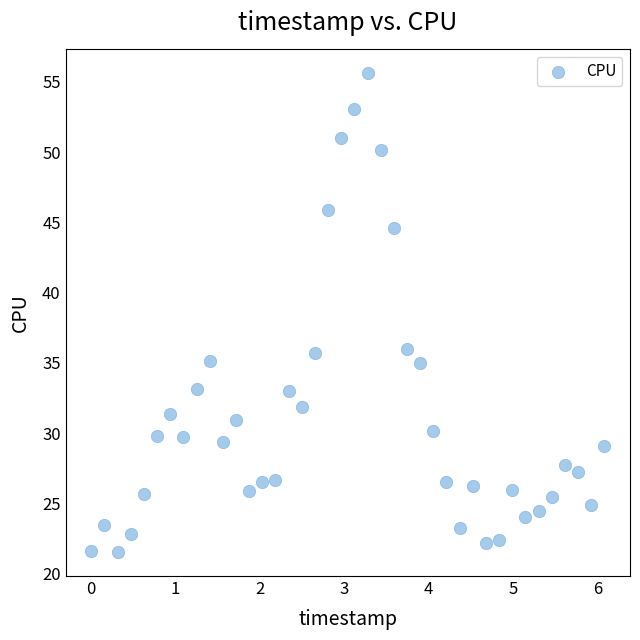

What is the range of Y values (max minus min)?

34.1